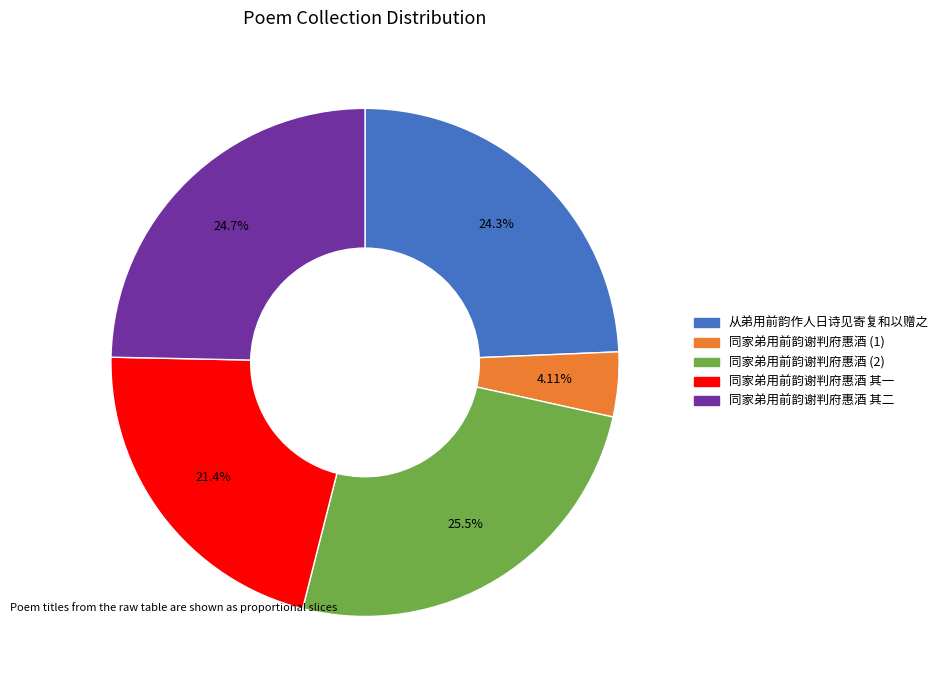

Is there a majority slice in this chart?

No